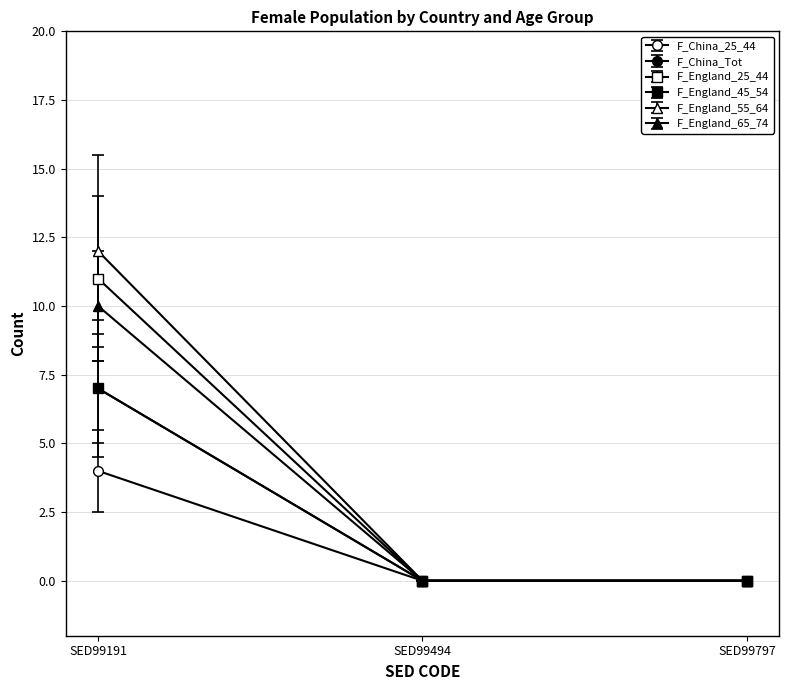

Does the chart have visible grid lines?

Yes